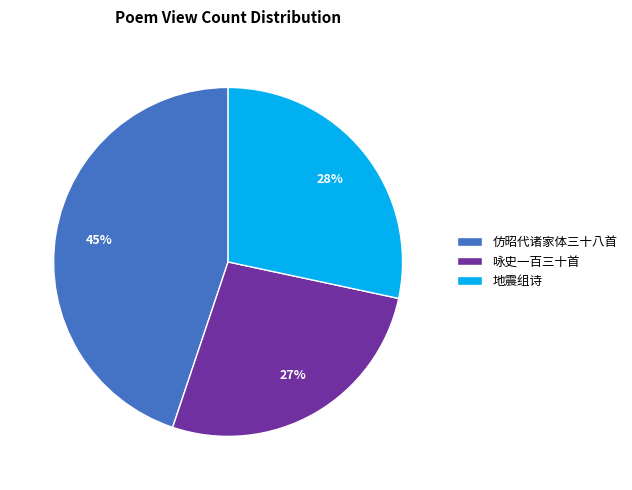

True or false: 仿昭代诸家体三十八首 accounts for 45% of the total.

True